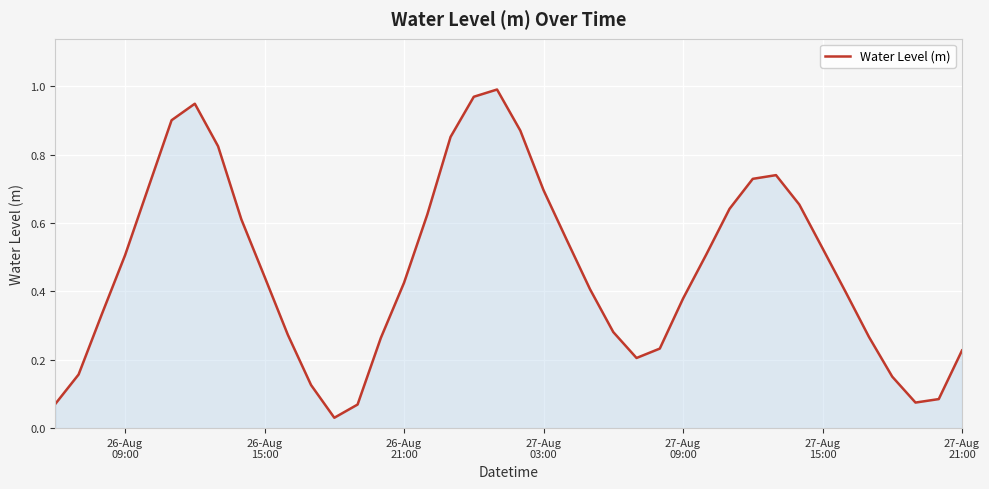

Does the chart display data point markers on the line(s)?

No